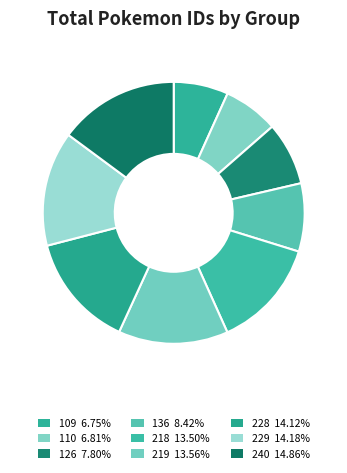

True or false: 109 accounts for 7% of the total.

True